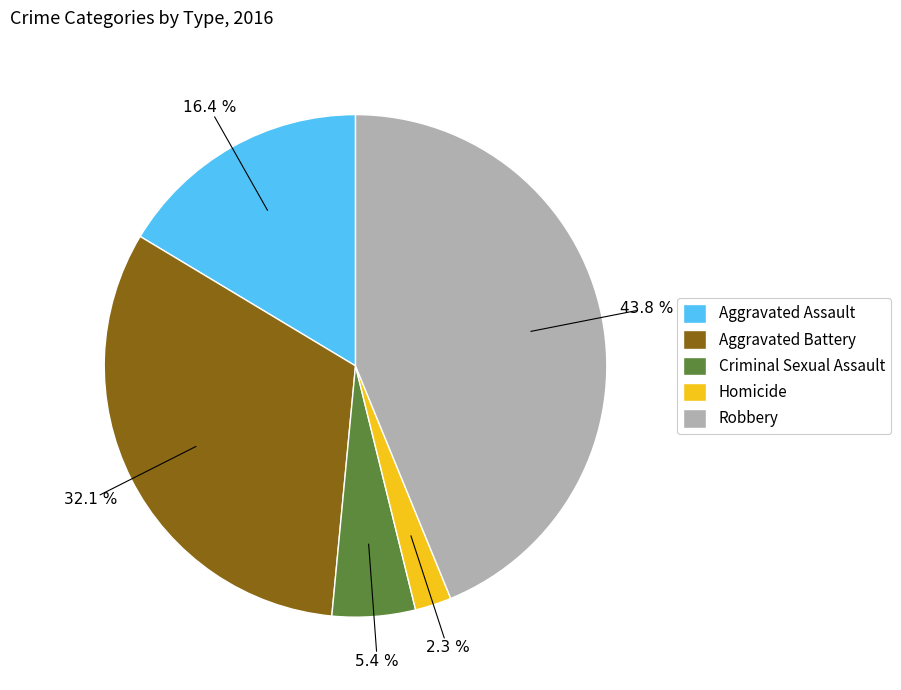

True or false: Aggravated Assault accounts for 5% of the total.

False